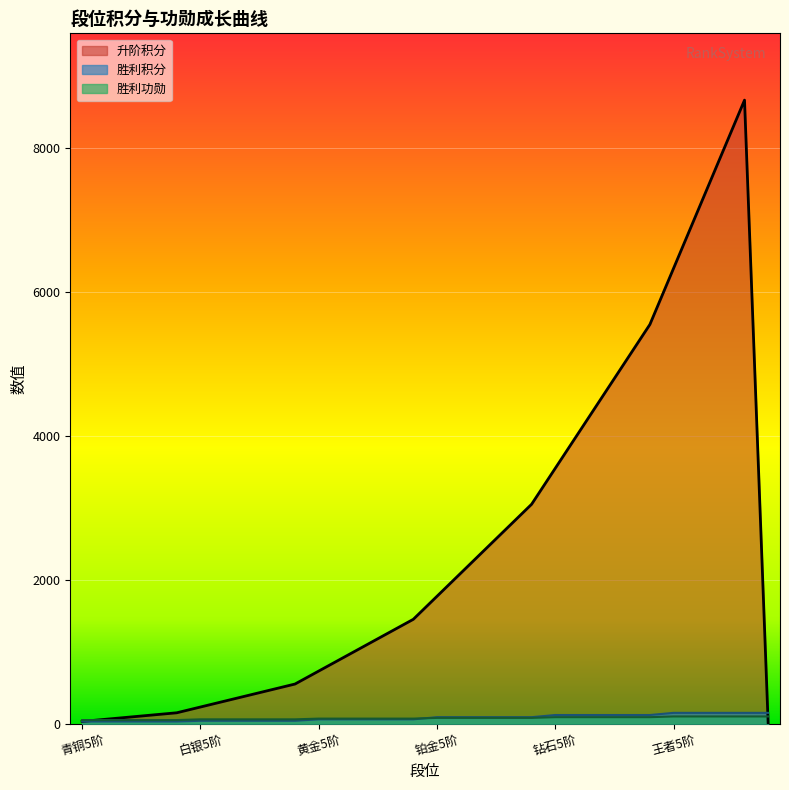

After their last crossing, which series has the higher values: 胜利积分 or 升阶积分?

胜利积分